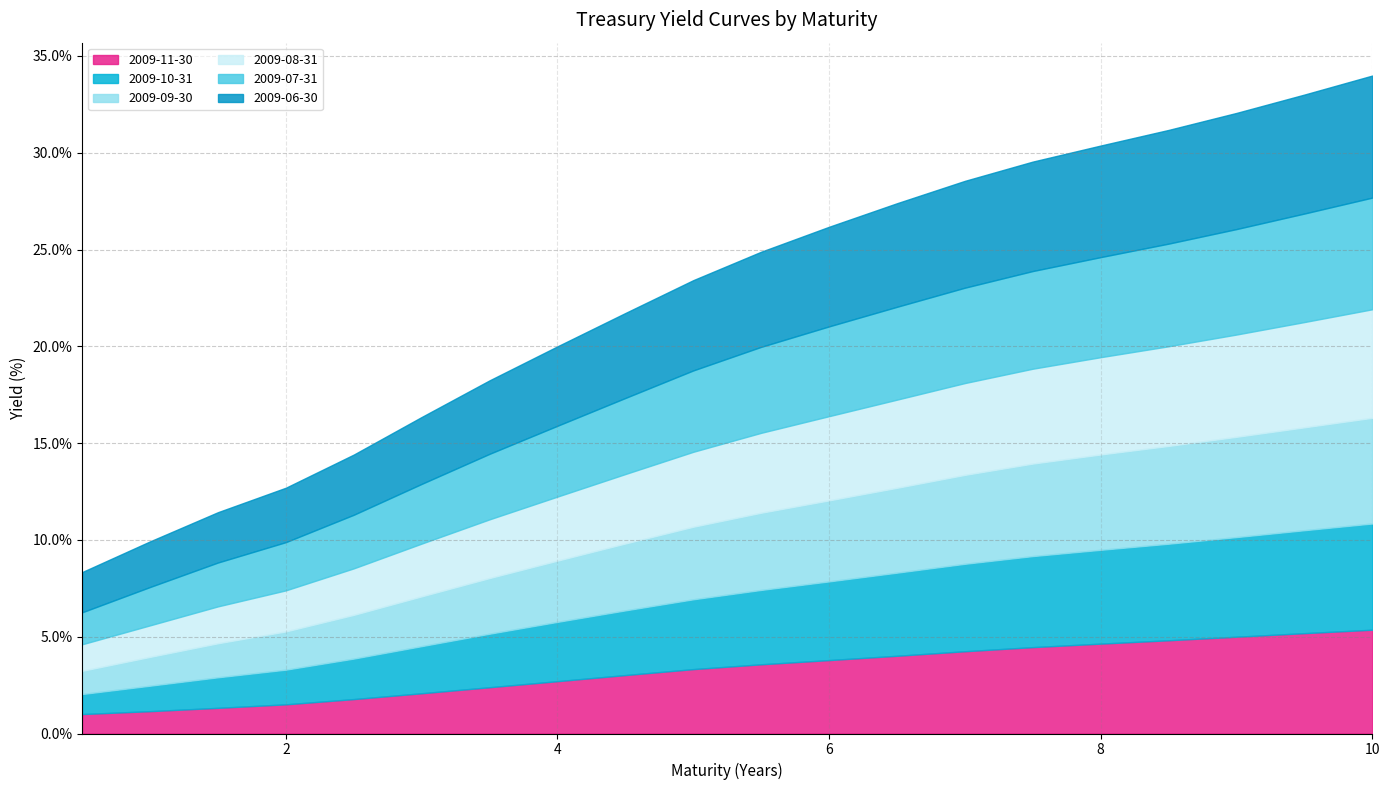

What is the sum of the 2009-10-31 values at 2.5 and 8.0?

6.9